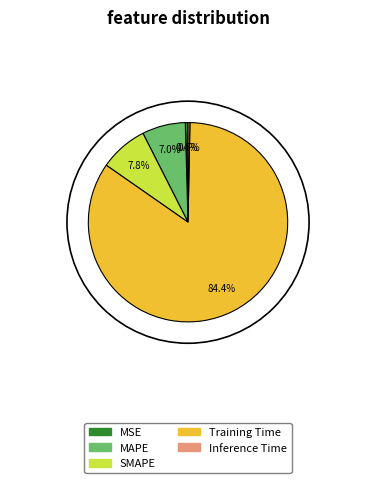

Is the sum of SMAPE and MSE greater than half?

No